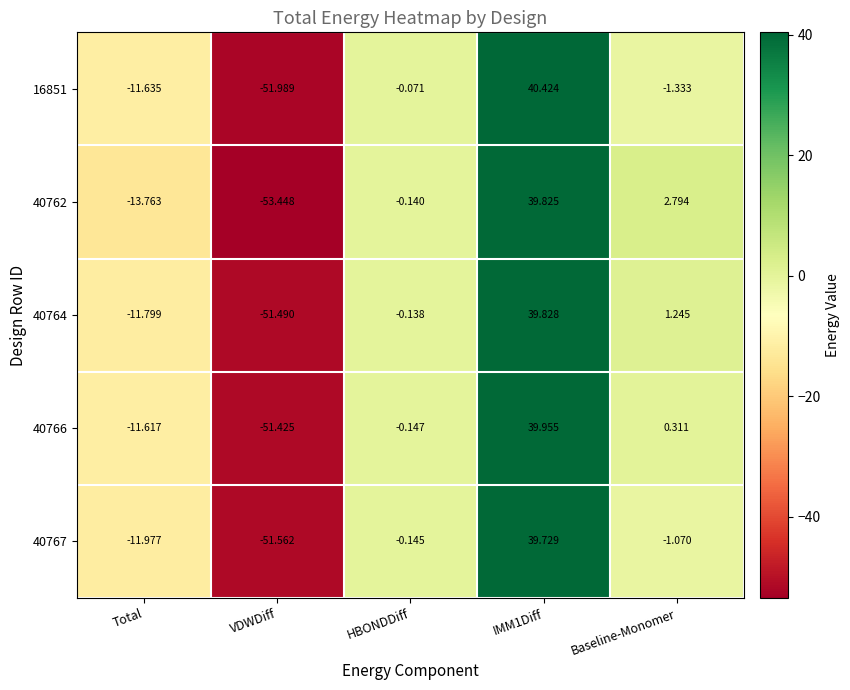

Is the value of 40764 at IMM1Diff greater than the value of 40762 at IMM1Diff?

Yes